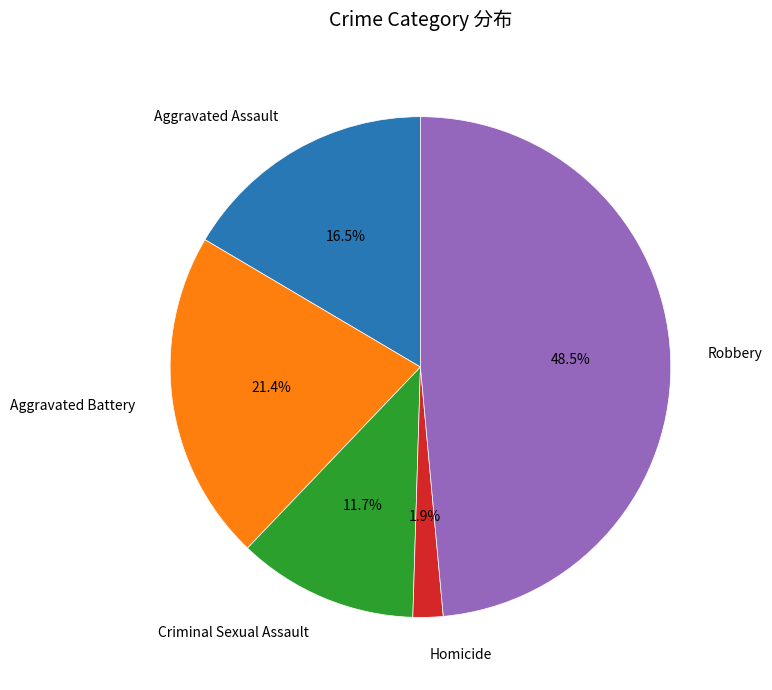

Is there a majority slice in this chart?

No